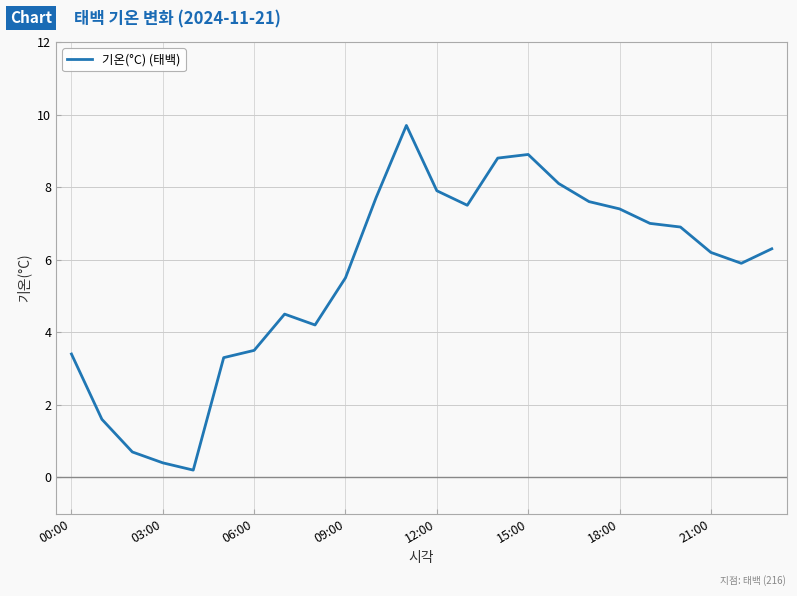

What is the difference between the maximum and minimum values?

9.5